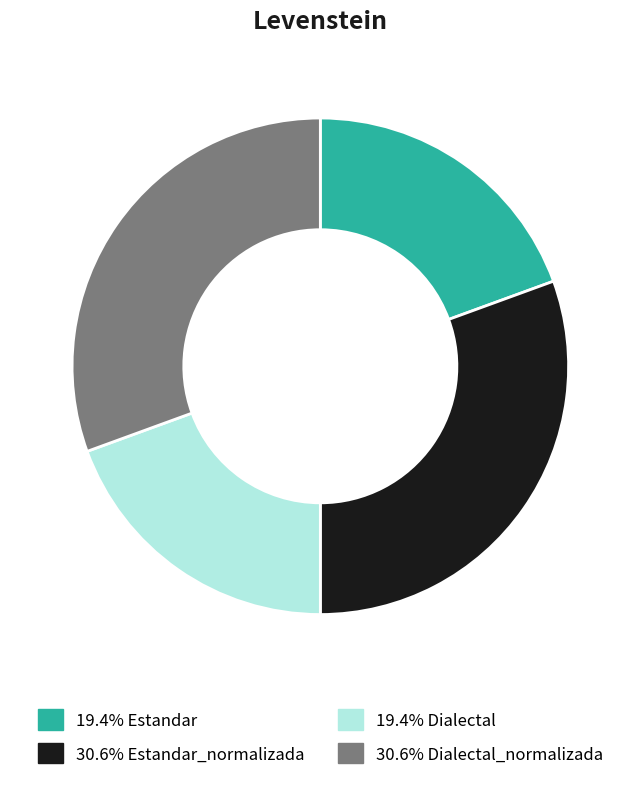

Does any single category account for the majority?

No